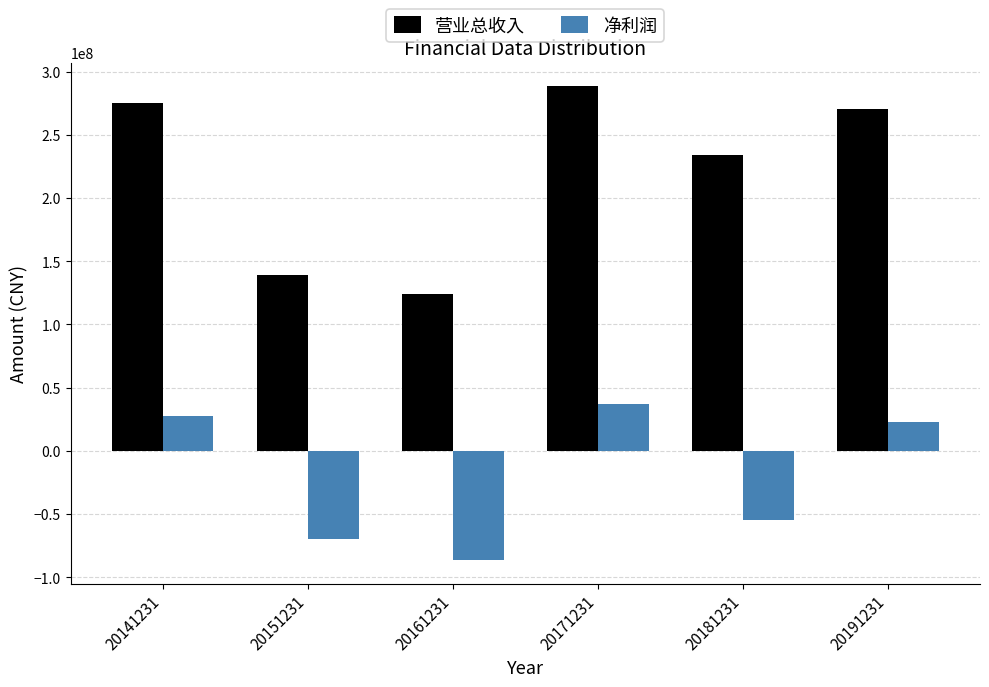

Reading left to right, what are all the values shown in this chart?

营业总收入: 20141231=274812481.5	20151231=139057861.1	20161231=124008408.3	20171231=288389193.9	20181231=234278508.2	20191231=270814359.4
净利润: 20141231=27737927.6	20151231=-70054757.5	20161231=-86424934.6	20171231=36773902.4	20181231=-54502350.7	20191231=22739866.3